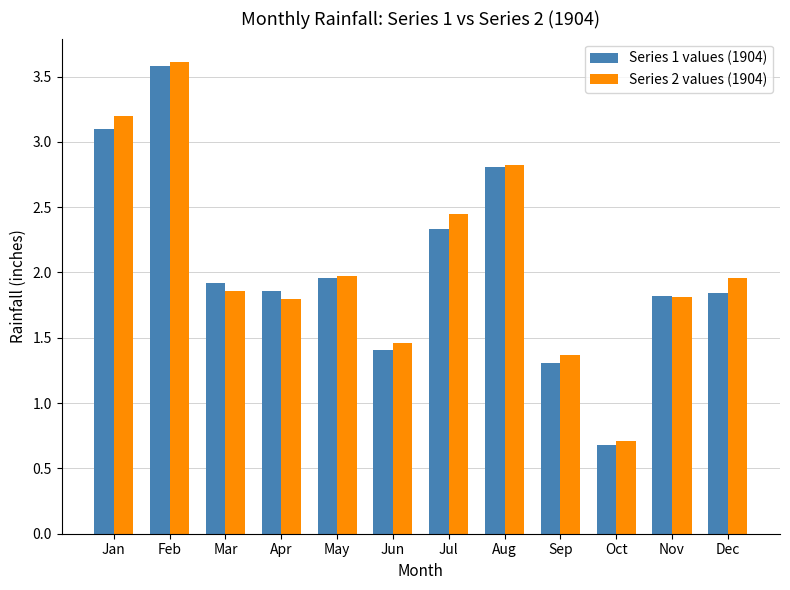

Is the value of Series 2 values (1904) at Apr greater than the value of Series 1 values (1904) at May?

No